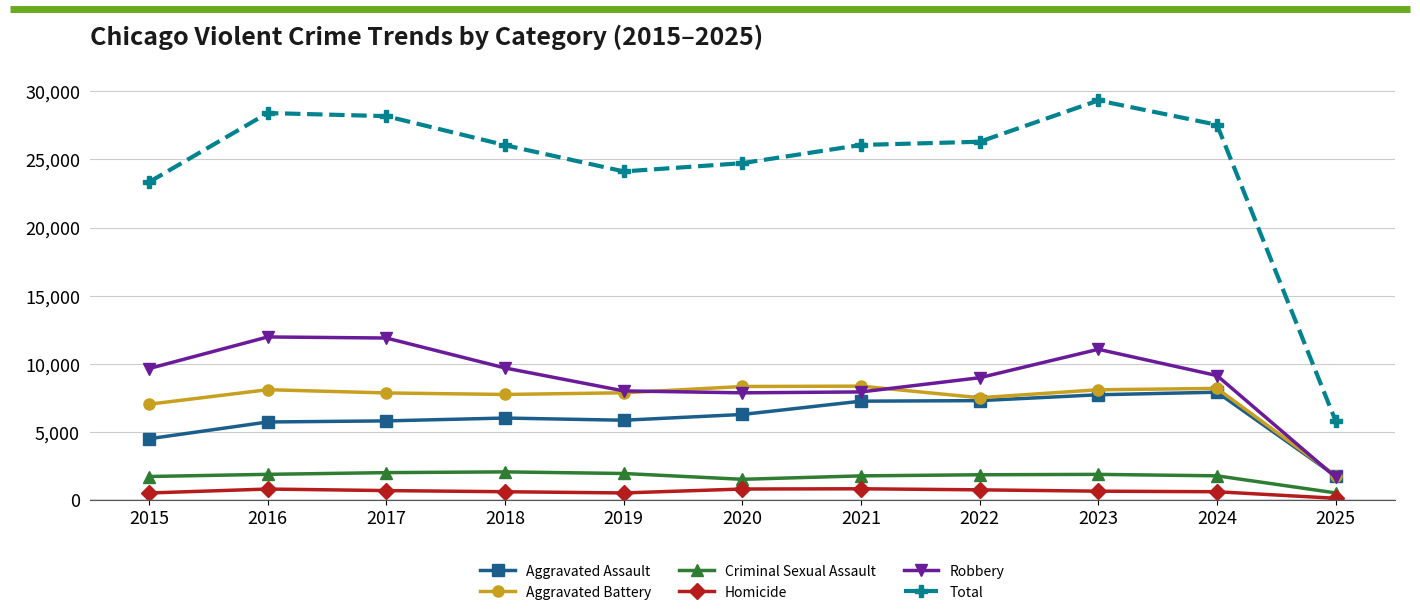

Which category has the highest value in the Total series?

2023